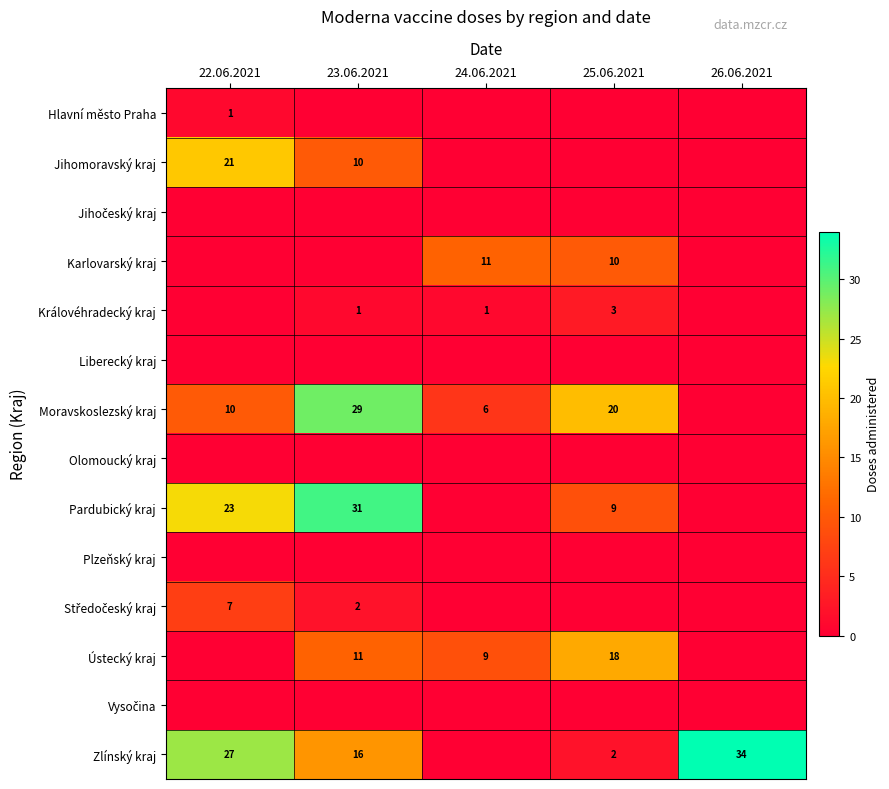

What is the total value across all series at 26.06.2021?

34